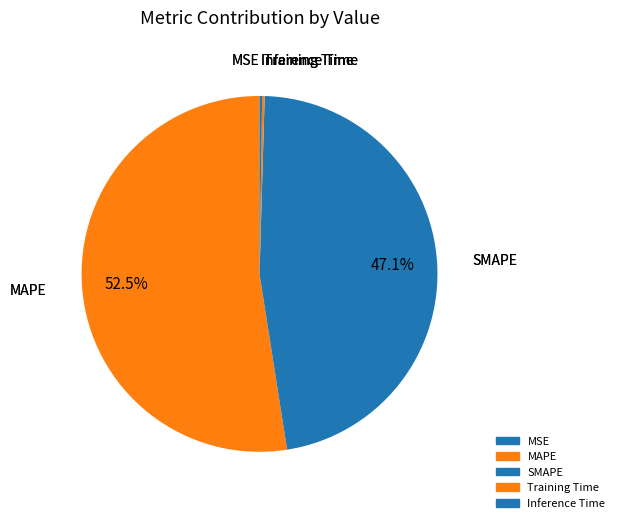

What is the change in value from MAPE to Inference Time?

-22.9